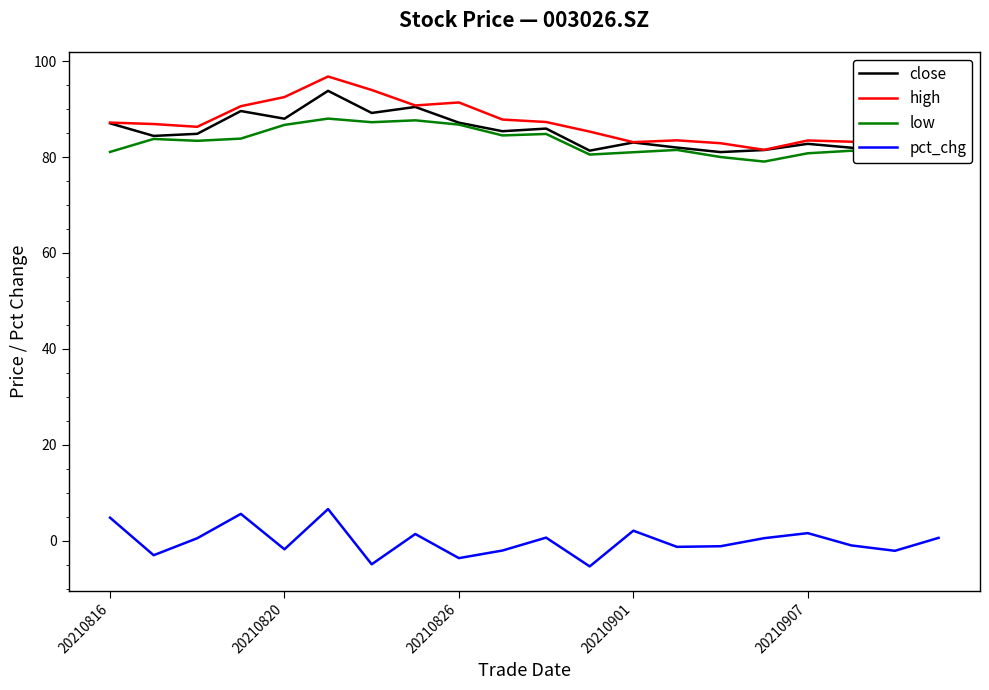

How many values in the low series are below 83?

10